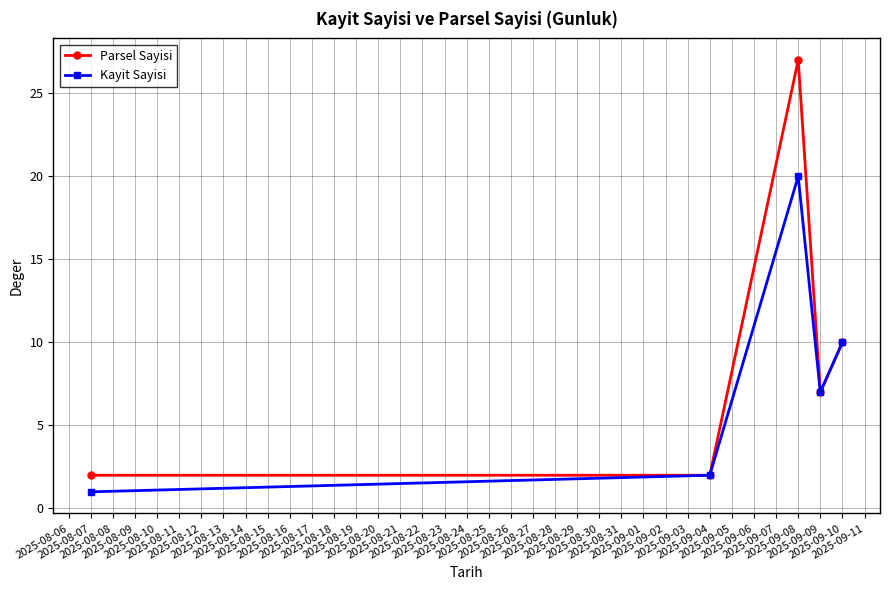

Reading left to right, what are all the values shown in this chart?

Parsel Sayisi: 2	2	27	7	10
Kayit Sayisi: 1	2	20	7	10